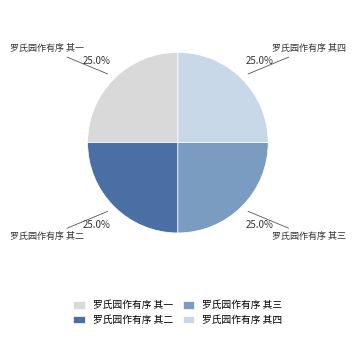

To the nearest percent, what is the average slice percentage?

25%